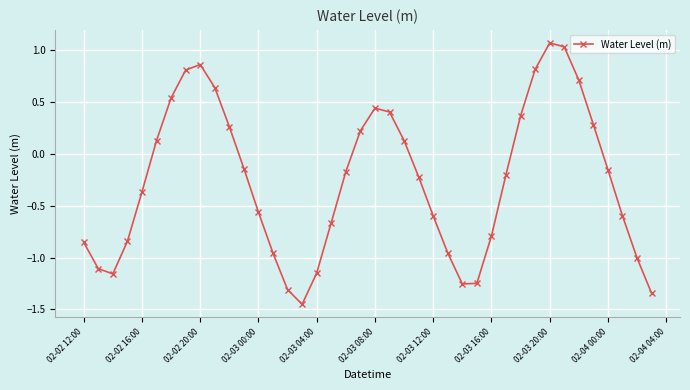

How many interior local peaks (higher than both neighbors) does the data have?

3